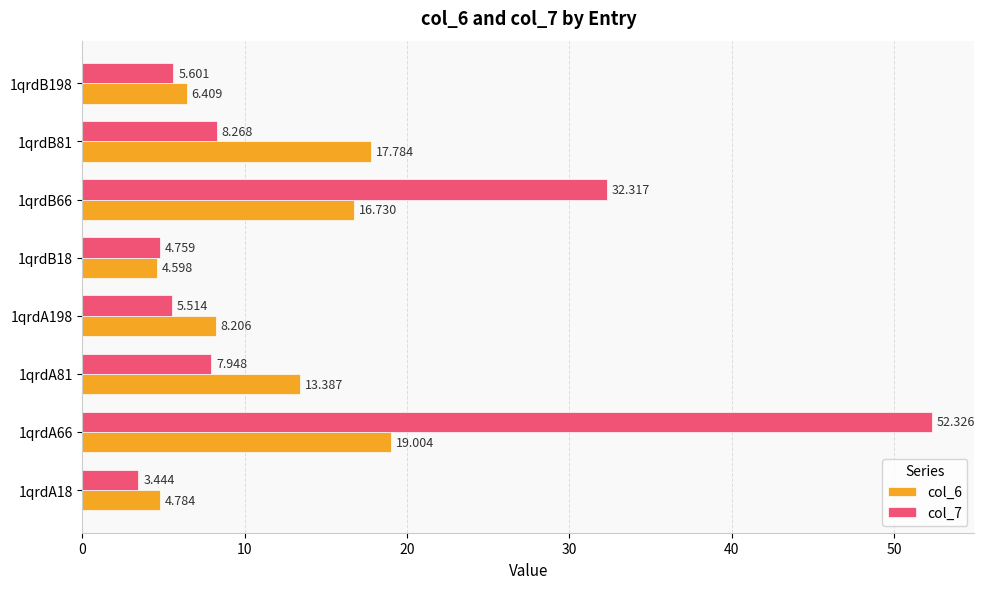

Is the value of col_7 at 1qrdB66 greater than the value of col_6 at 1qrdA81?

Yes